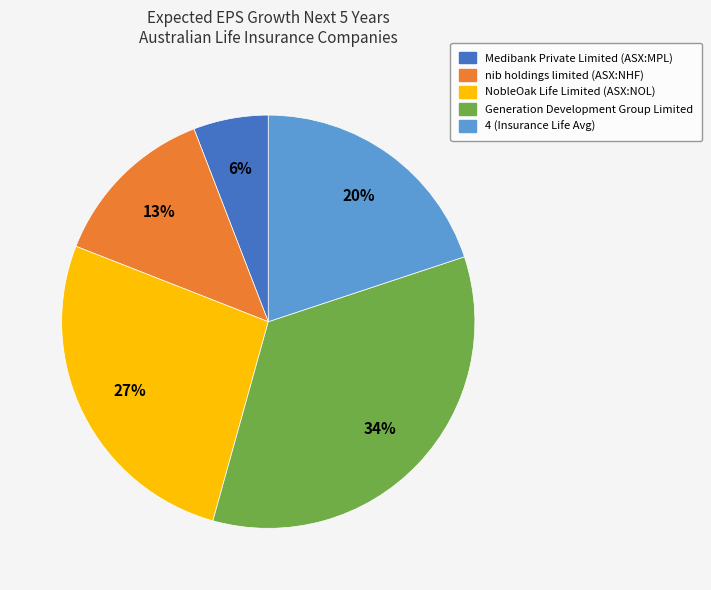

The Generation Development Group Limited slice represents 34% of the pie. True or false?

True